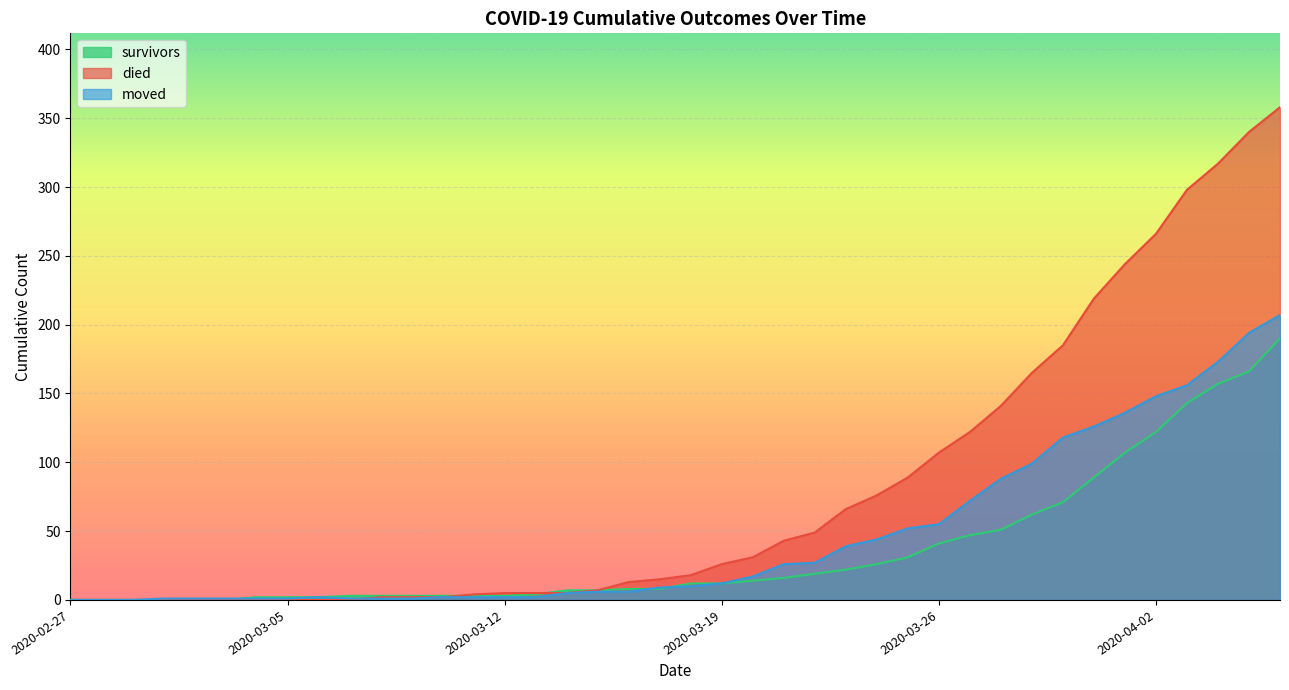

Is it true that moved equals 107 at 2020-04-04?

False